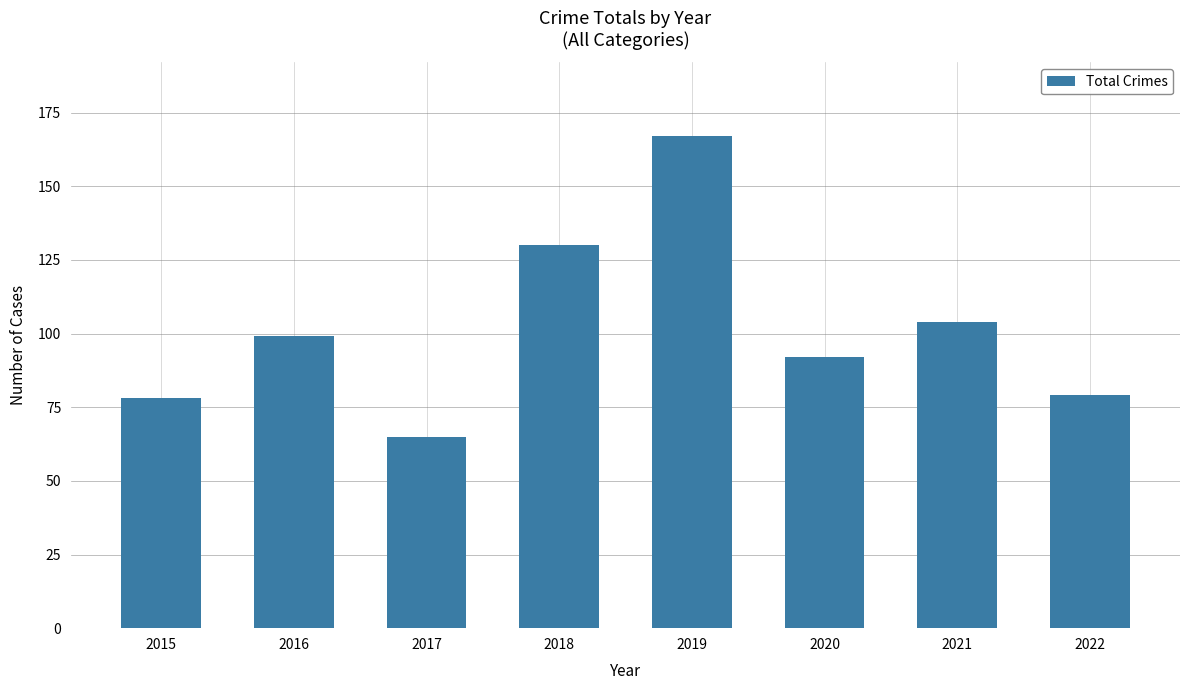

What is the change in value from 2015 to 2021?

+26